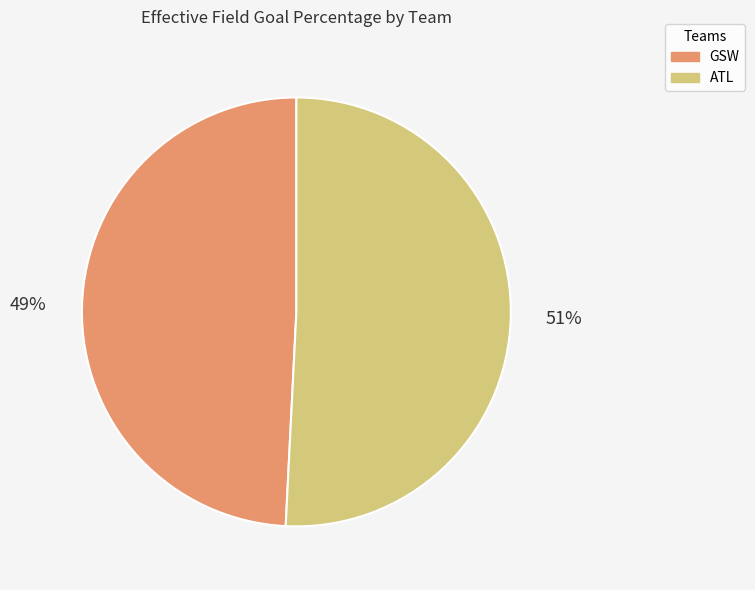

Does ATL account for over 50% of the chart?

Yes